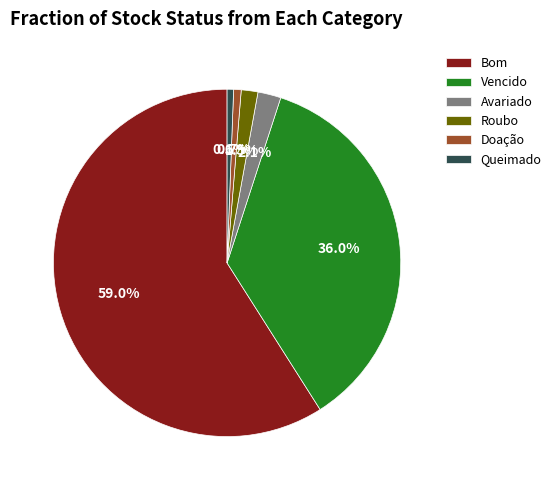

What percentage do Avariado and Roubo together represent?

3.7%